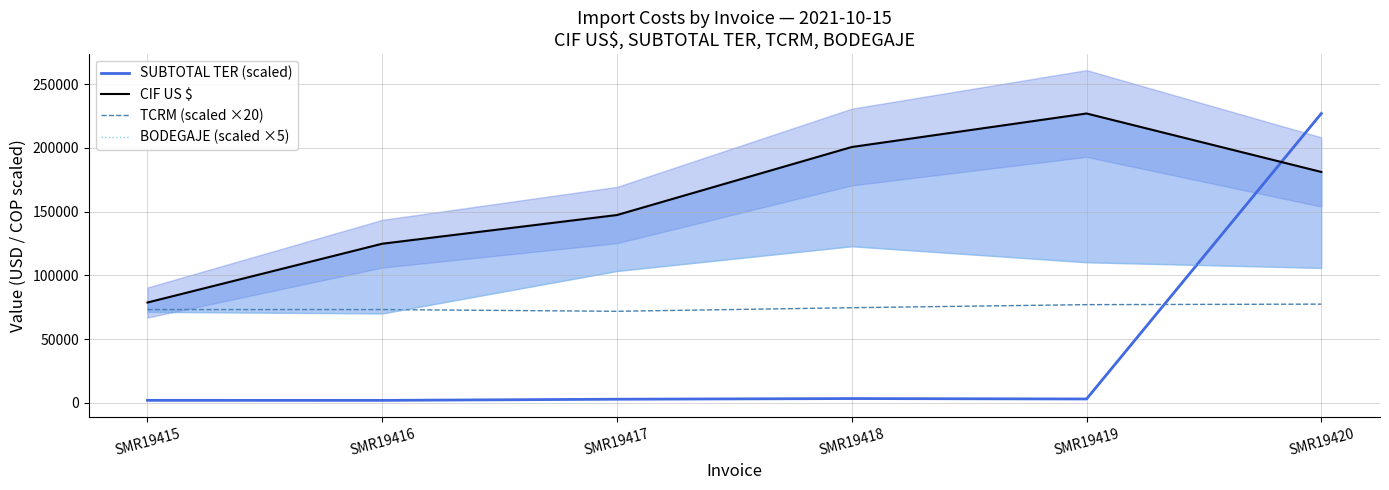

Reading right to left, extract all data points from this chart.

SUBTOTAL TER (scaled): SMR19420=226989.1	SMR19419=2989.8	SMR19418=3330.2	SMR19417=2804.1	SMR19416=1899.8	SMR19415=1934.7
CIF US $: SMR19420=181116.8	SMR19419=226989.1	SMR19418=200686.3	SMR19417=147326.6	SMR19416=124808.2	SMR19415=78680.0
TCRM (scaled ×20): SMR19420=77411.4	SMR19419=77009.2	SMR19418=74609.0	SMR19417=71797.2	SMR19416=73148.2	SMR19415=73148.2
BODEGAJE (scaled ×5): SMR19420=105790.0	SMR19419=110240.0	SMR19418=122790.0	SMR19417=103390.0	SMR19416=70050.0	SMR19415=71335.0